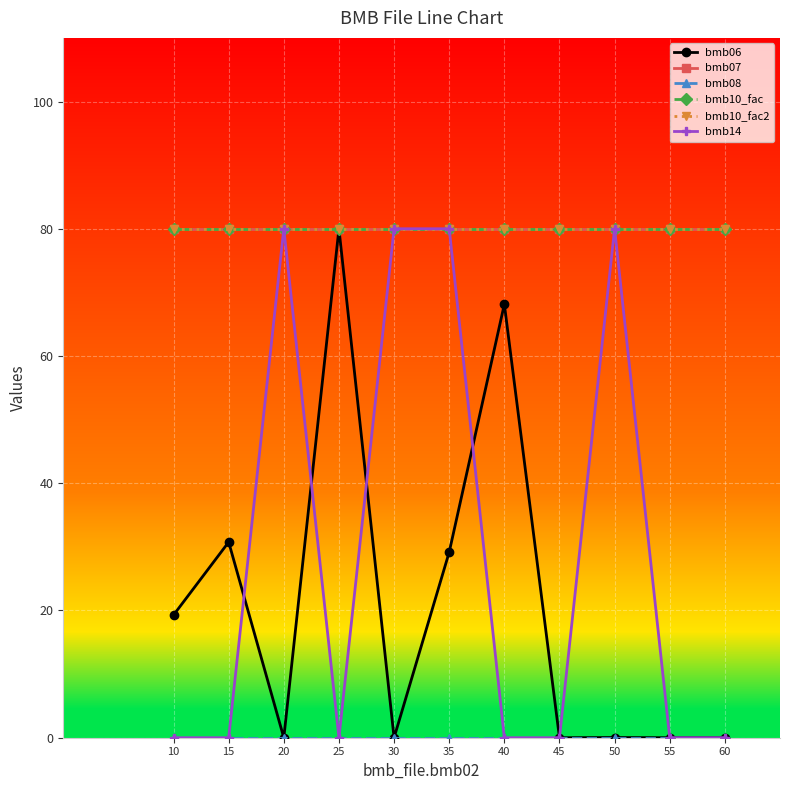

Does the chart have visible grid lines?

Yes